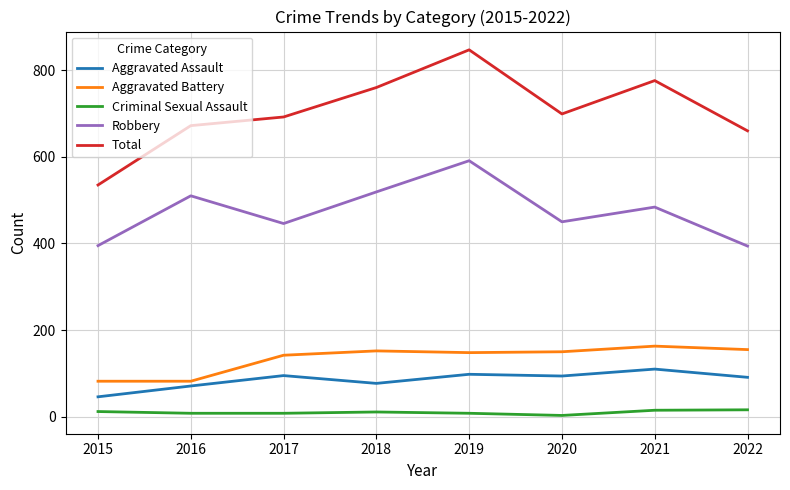

True or false: Robbery and Total cross at least once.

False